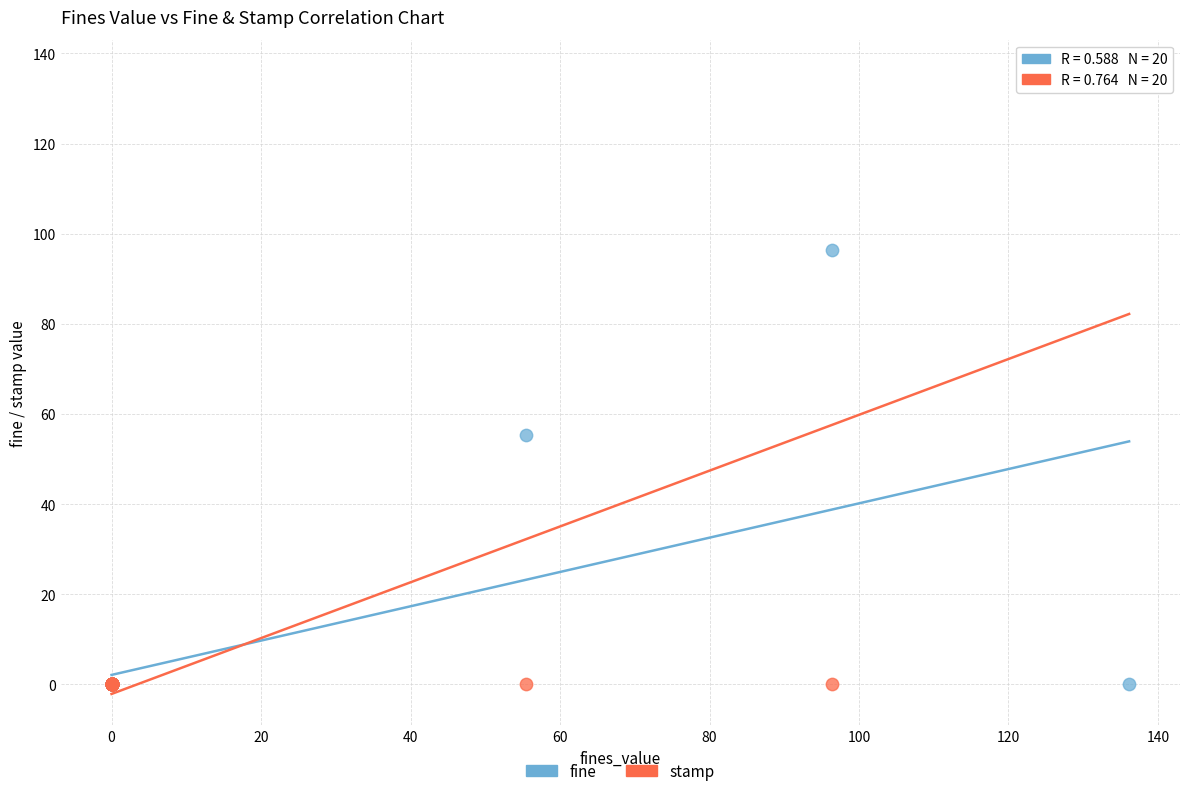

Which series contains the highest Y value?

stamp